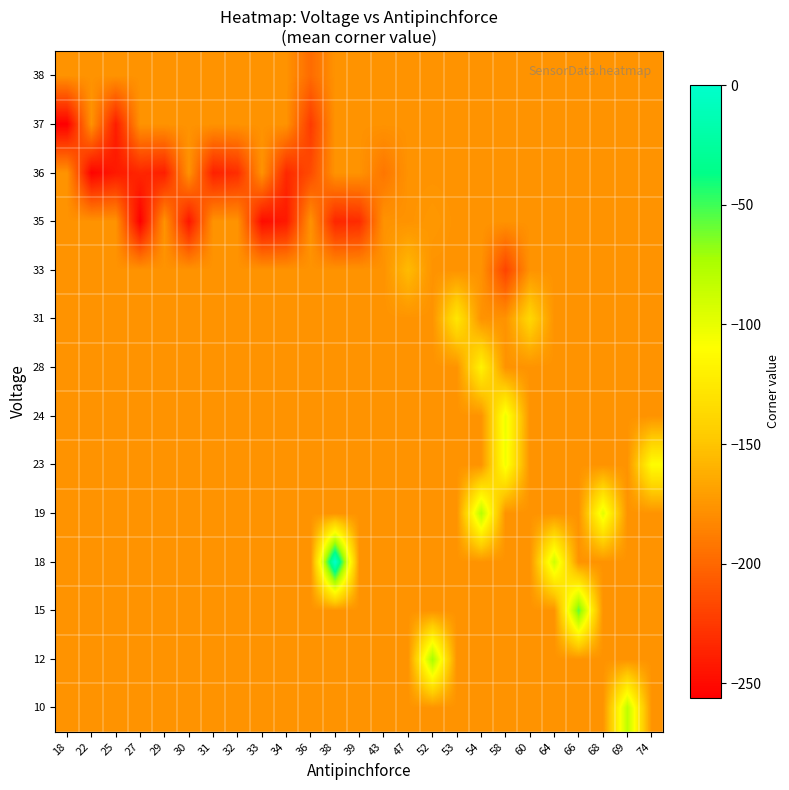

What is the difference between the highest and lowest values at 68?

78.6